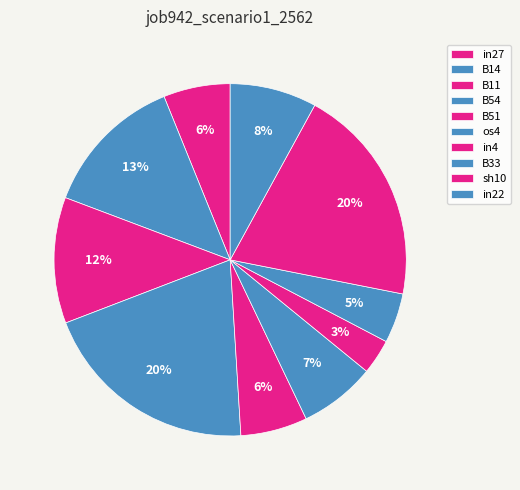

How many segments does this pie chart have?

10